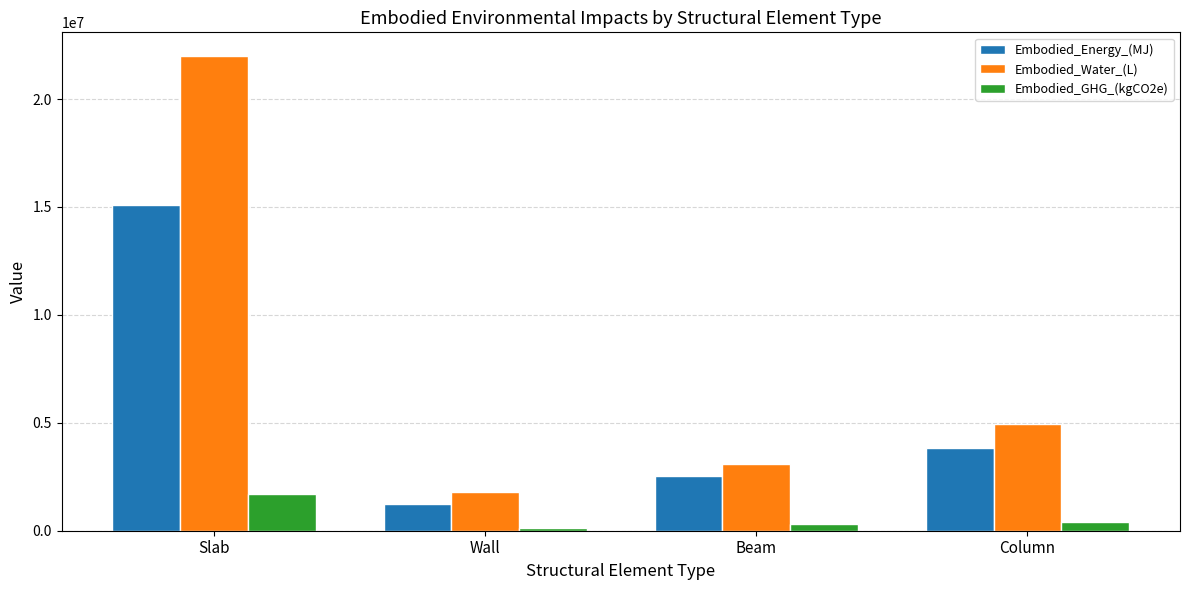

True or false: Embodied_Water_(L) has a value of 4957100.7 at Column.

True